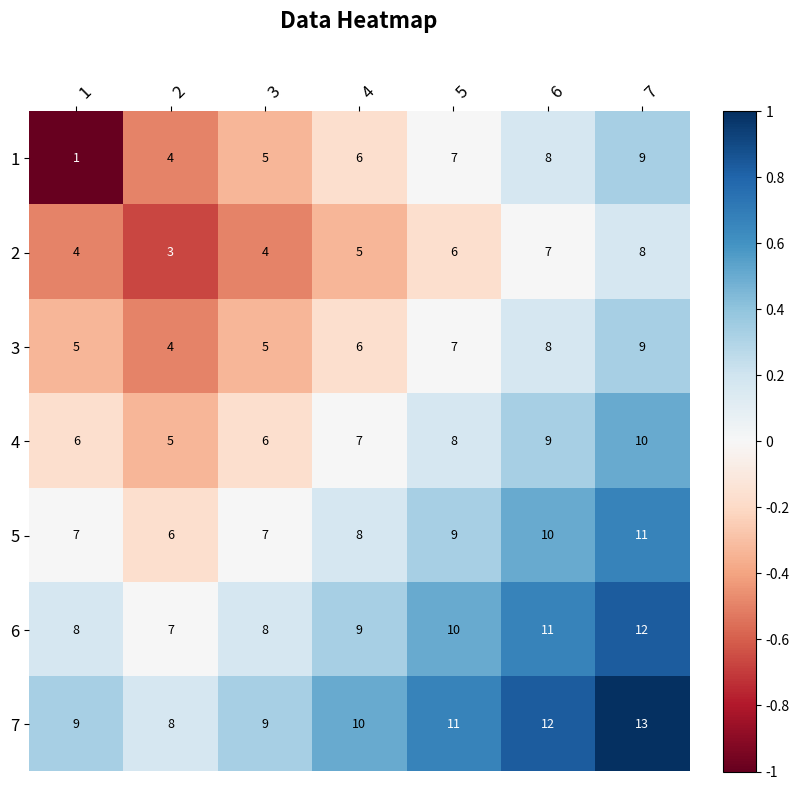

Which has a higher value, 7 or 4?

7